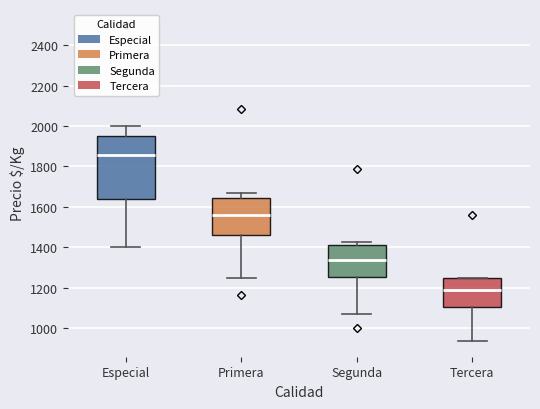

Reading left to right, read every box against the y-axis: the position of its median line, the range the box covers, and the ends of its whiskers. The values are not printed on the chart, so give them approximately, as read against the axis.

Especial: median 1860, box 1640 to 1960, whiskers 1400 to 2000
Primera: median 1560, box 1460 to 1640, whiskers 1260 to 1660
Segunda: median 1340, box 1260 to 1420, whiskers 1080 to 1420 (just above the box's upper edge)
Tercera: median 1180, box 1100 to 1260, whiskers 940 to 1260